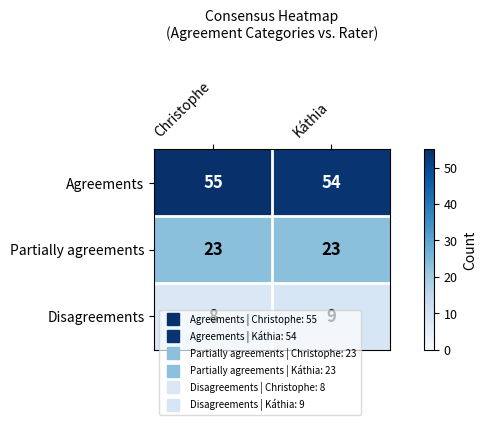

What is the average value of the Partially agreements series?

23